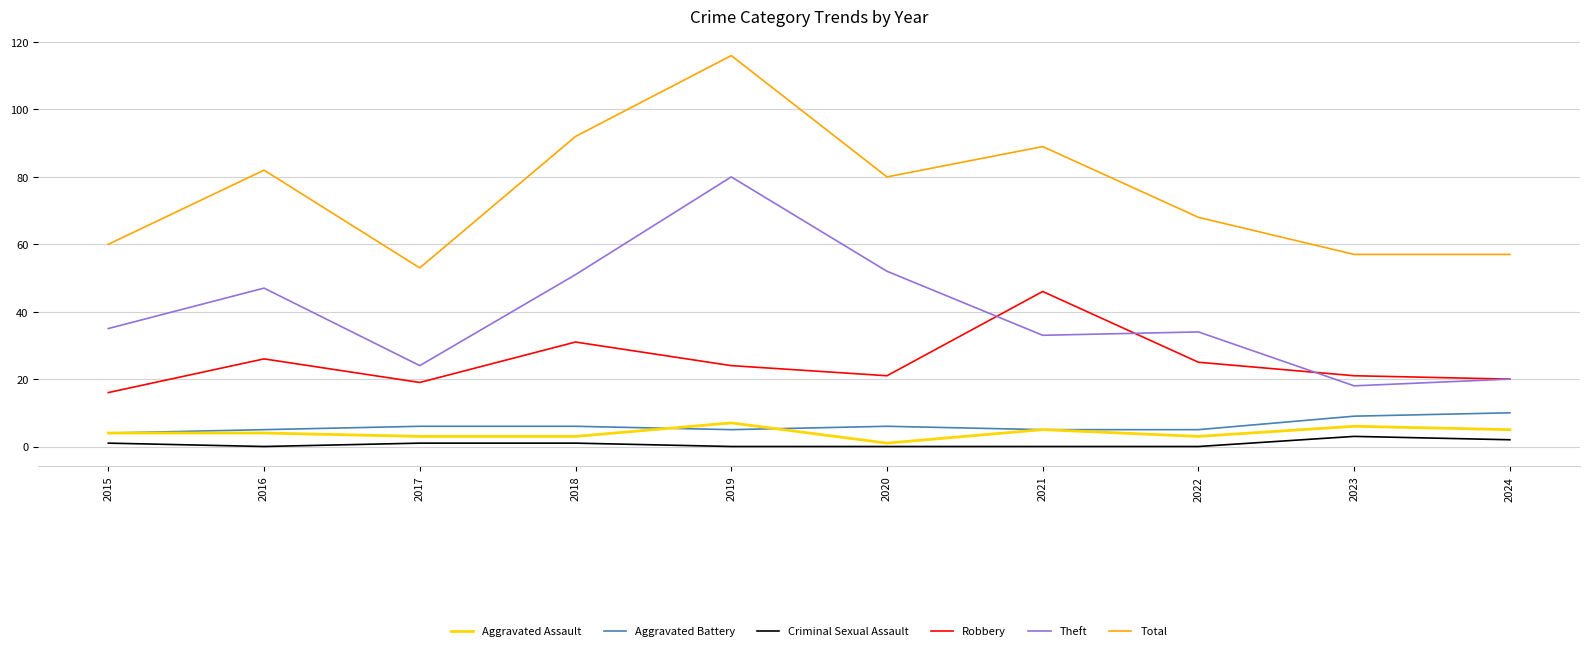

Where does the Robbery series first go above 24?

2016